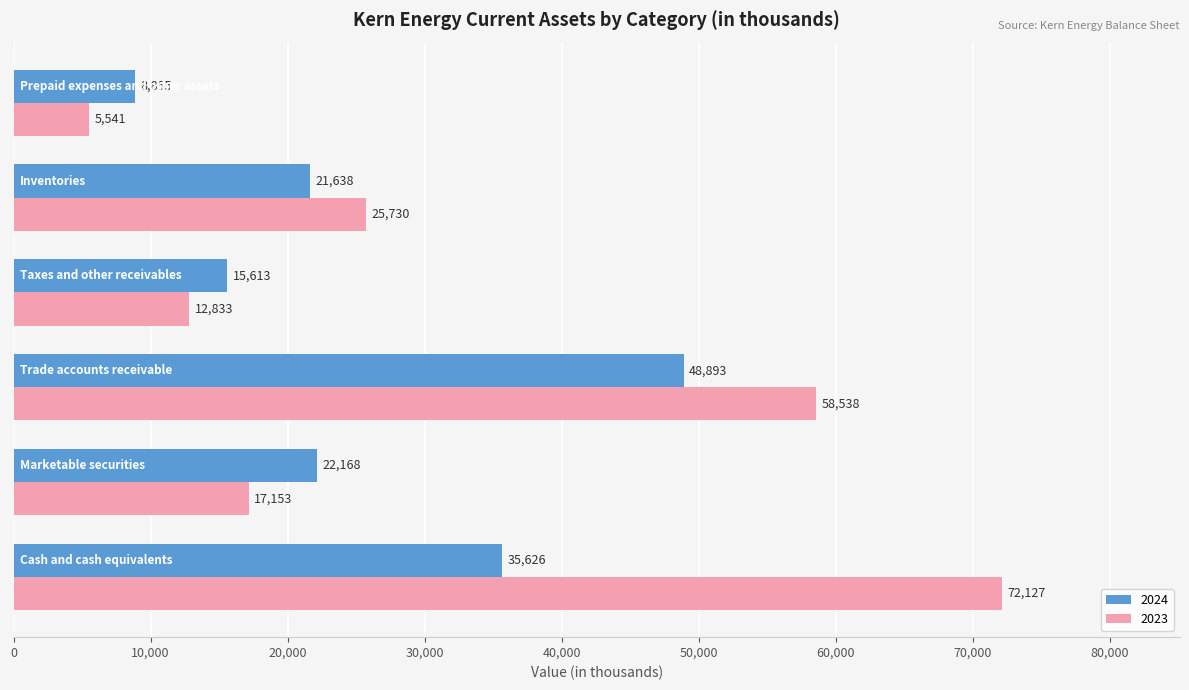

Rank the series by their maximum value, from lowest to highest.

2024, 2023